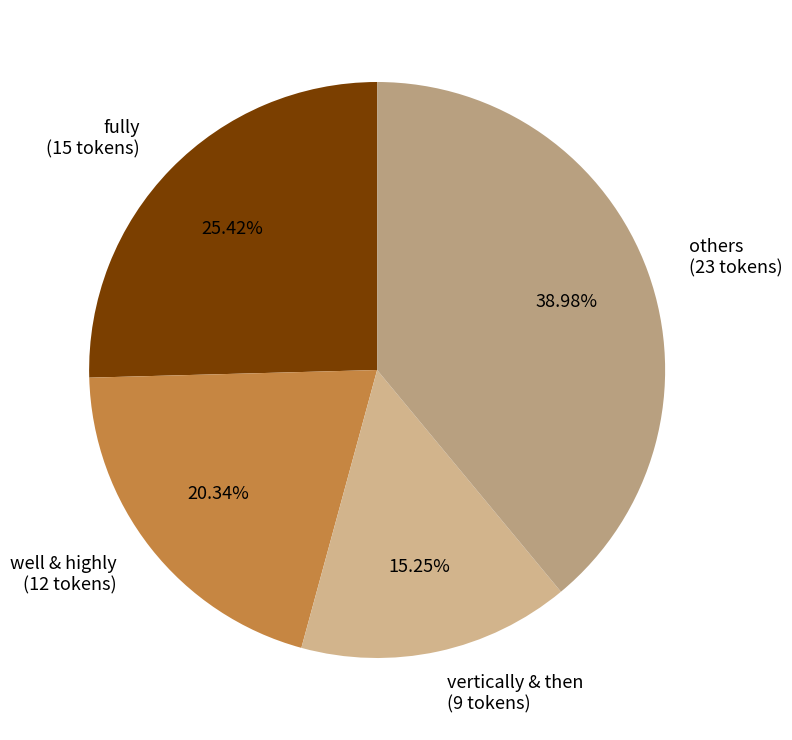

Is there a majority slice in this chart?

No